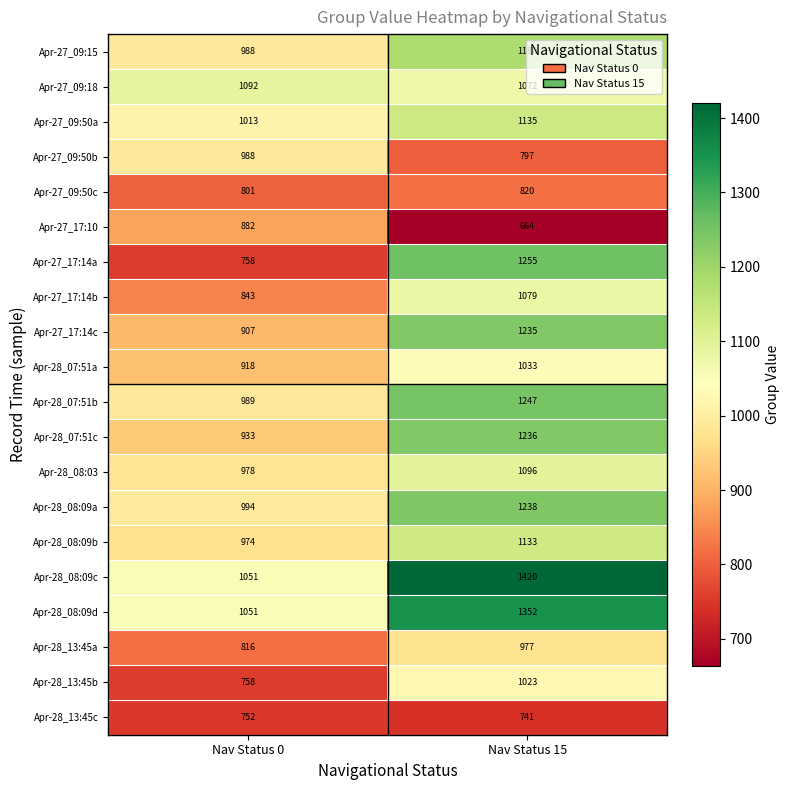

What is the sum of the Apr-28_08:09c values at Nav Status 0 and Nav Status 15?

2471